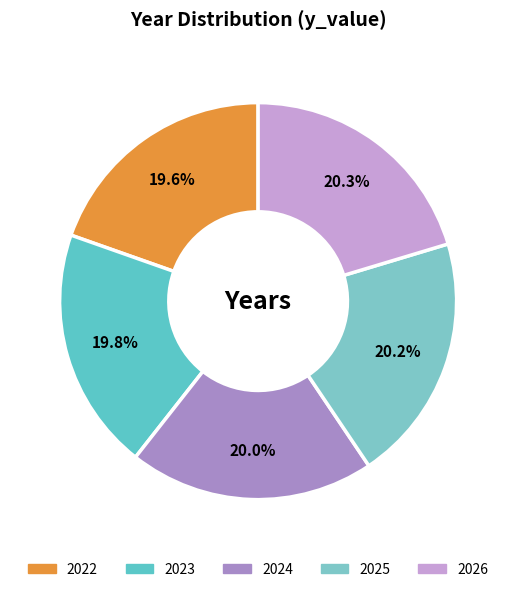

To the nearest percent, what is the average slice percentage?

20%